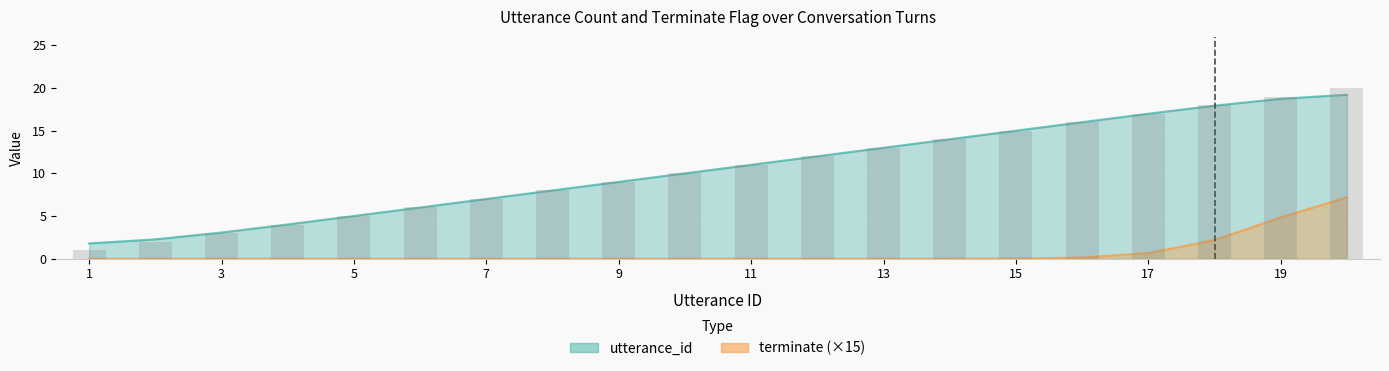

What is the sum of all values?

210